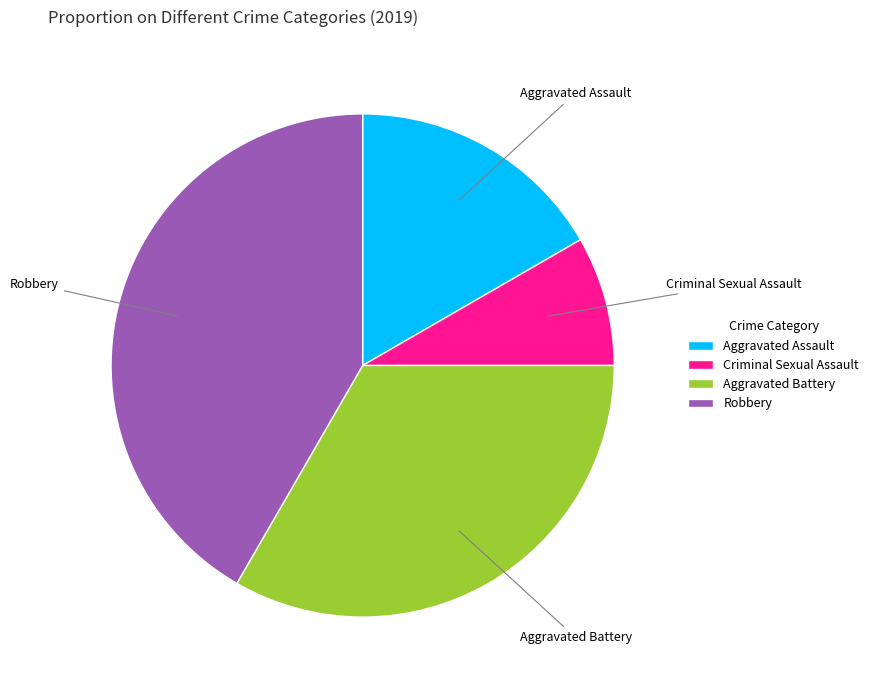

Is it true that Robbery is 42% of the pie?

True